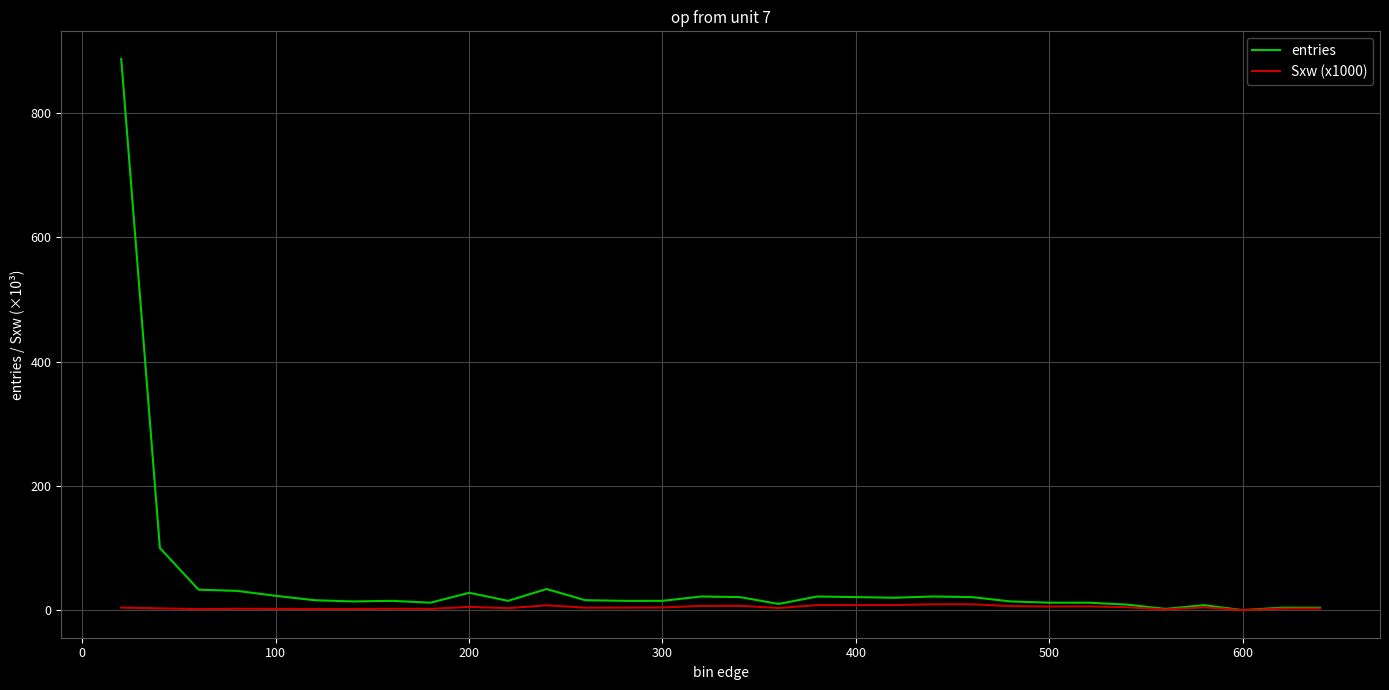

Rank the series by their average value, from lowest to highest.

Sxw (x1000), entries